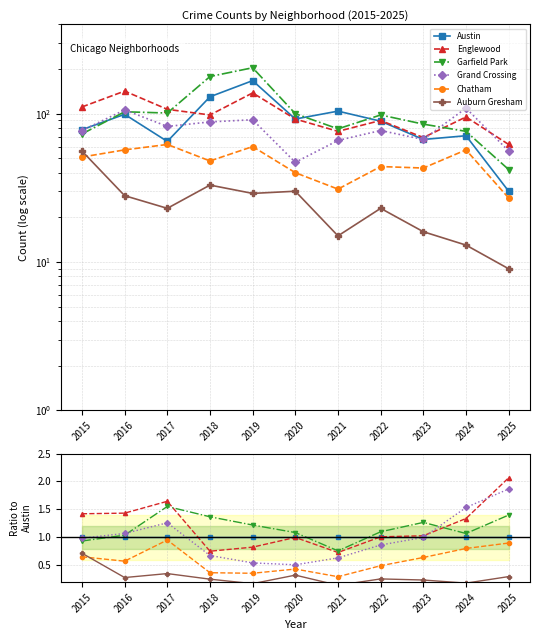

What is the spread (max minus min) of values at 2023?

1.0